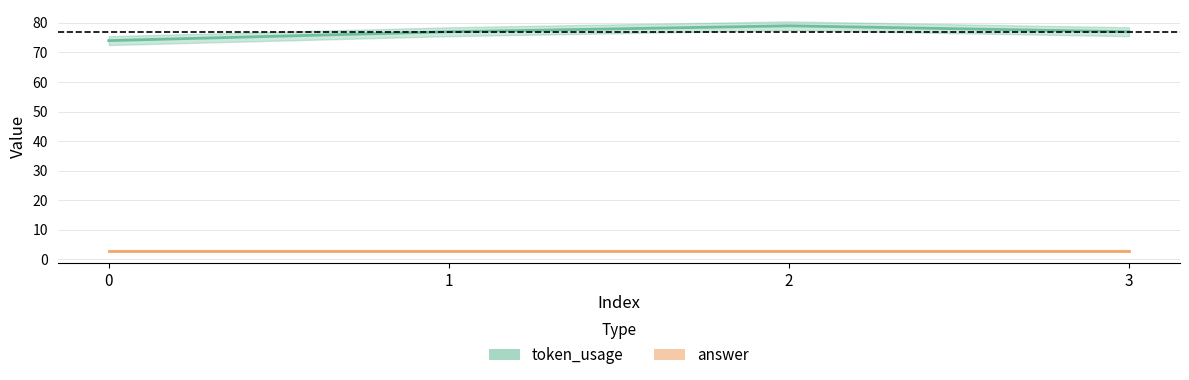

Rank the categories by value from highest to lowest.

2, 1, 3, 0